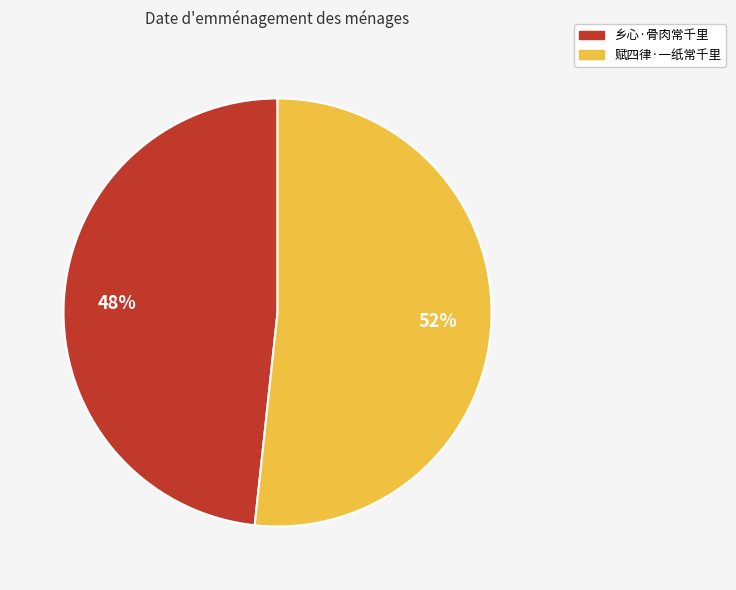

To the nearest percent, what is the average slice percentage?

50%